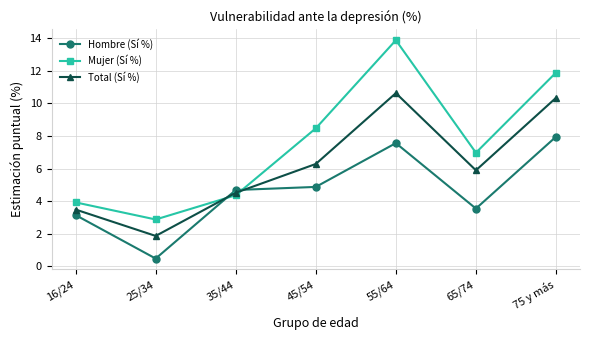

Which series has the widest spread of values?

Mujer (Sí %)